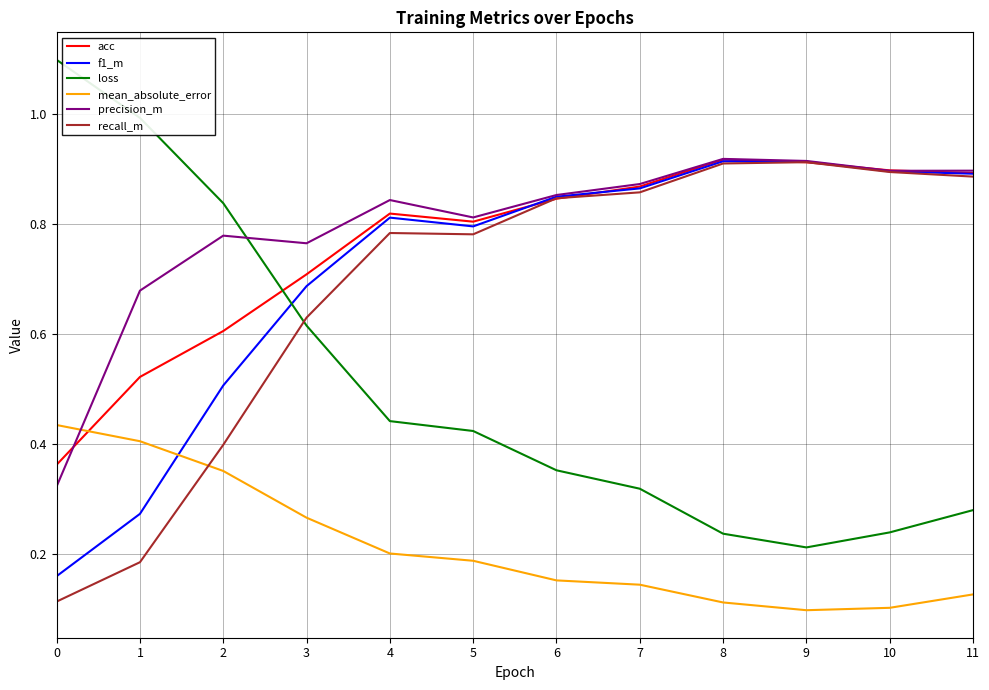

Does the chart display data point markers on the line(s)?

No